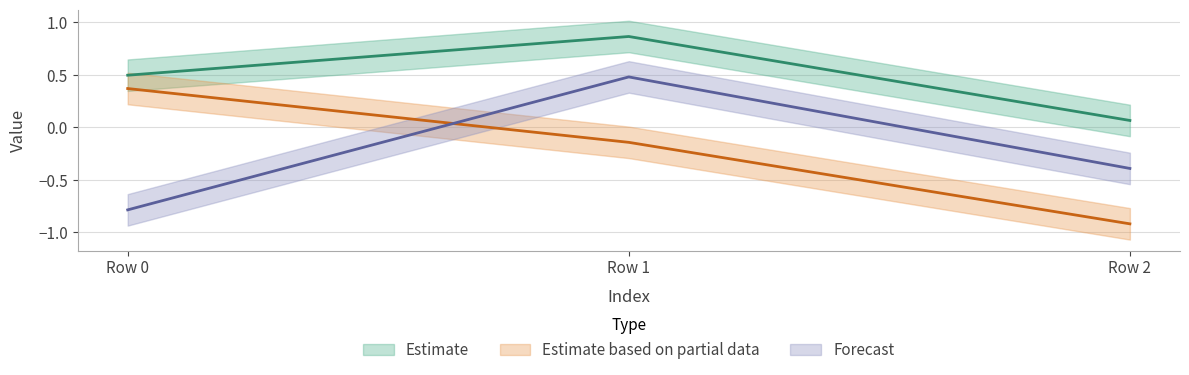

How many values in col_2 are above zero?

1